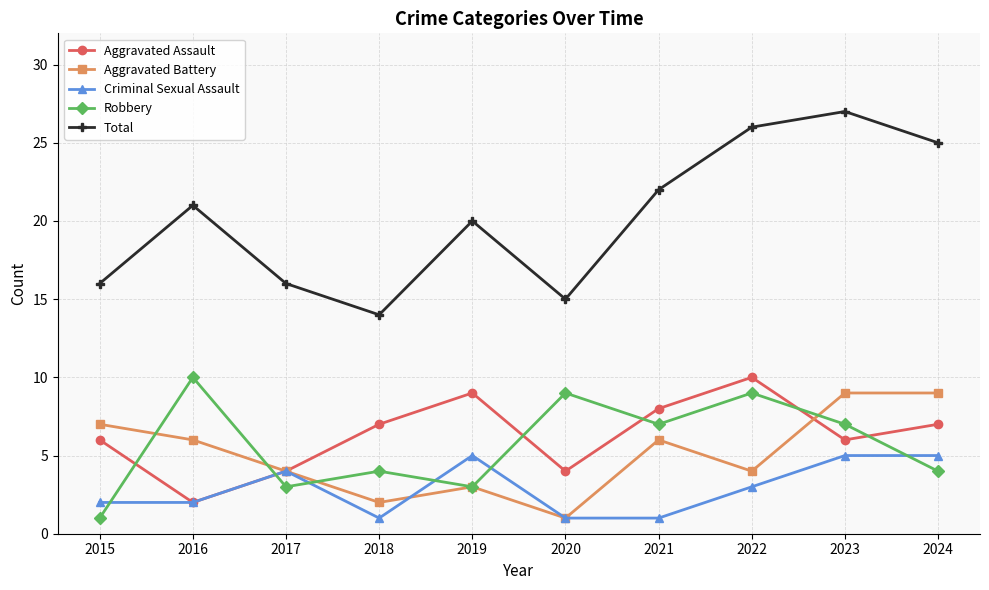

At which category is the sum across all series the highest?

2023